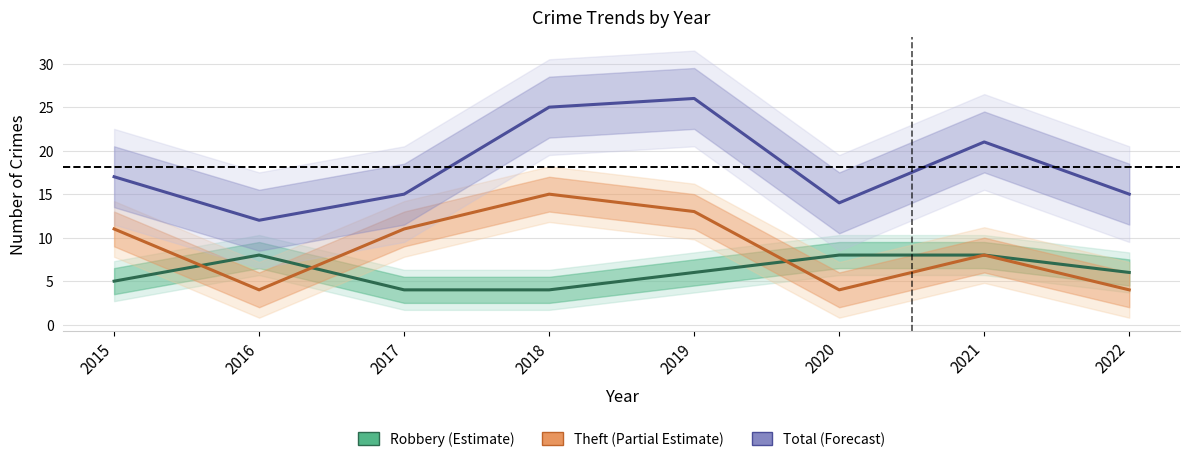

Is the value of Total at 2022 greater than the value of Robbery at 2019?

Yes